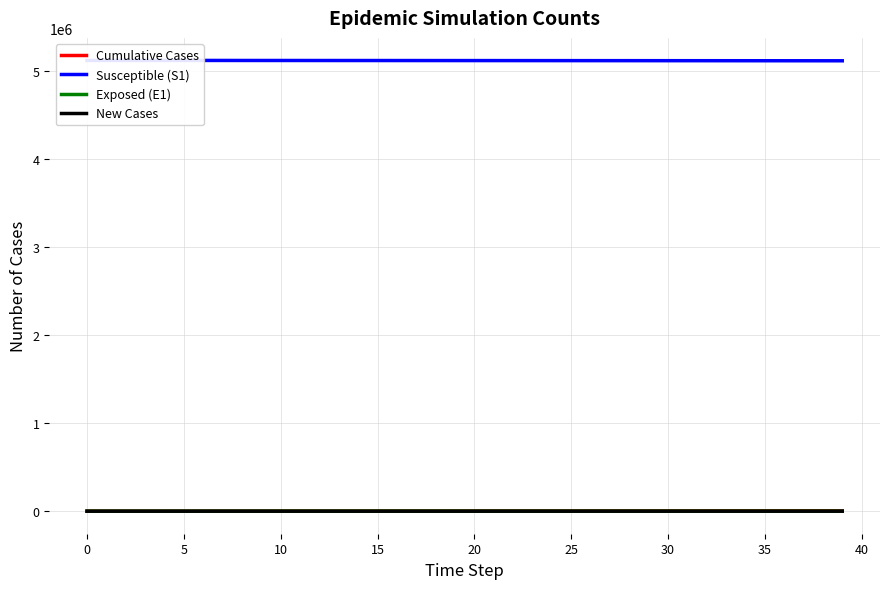

At how many categories does at least one series exceed 519710?

40